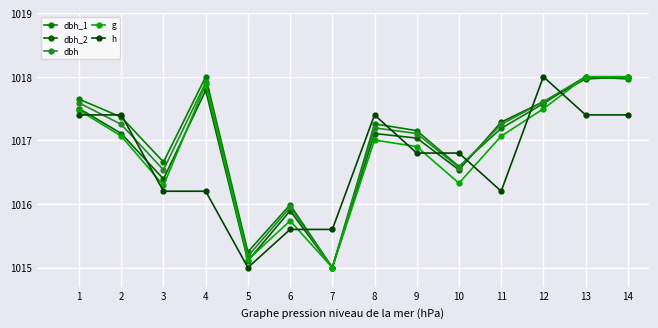

What is the value of the dbh_1 point at the 4th from the left?

1018.0